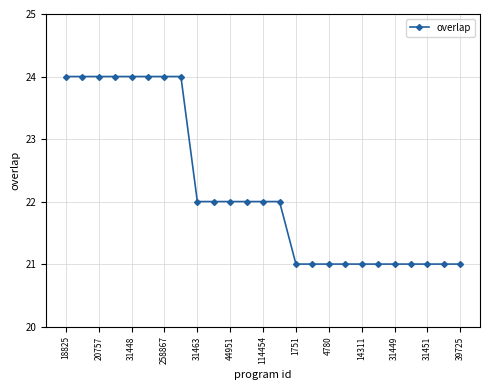

How many data points are less than 22?

11